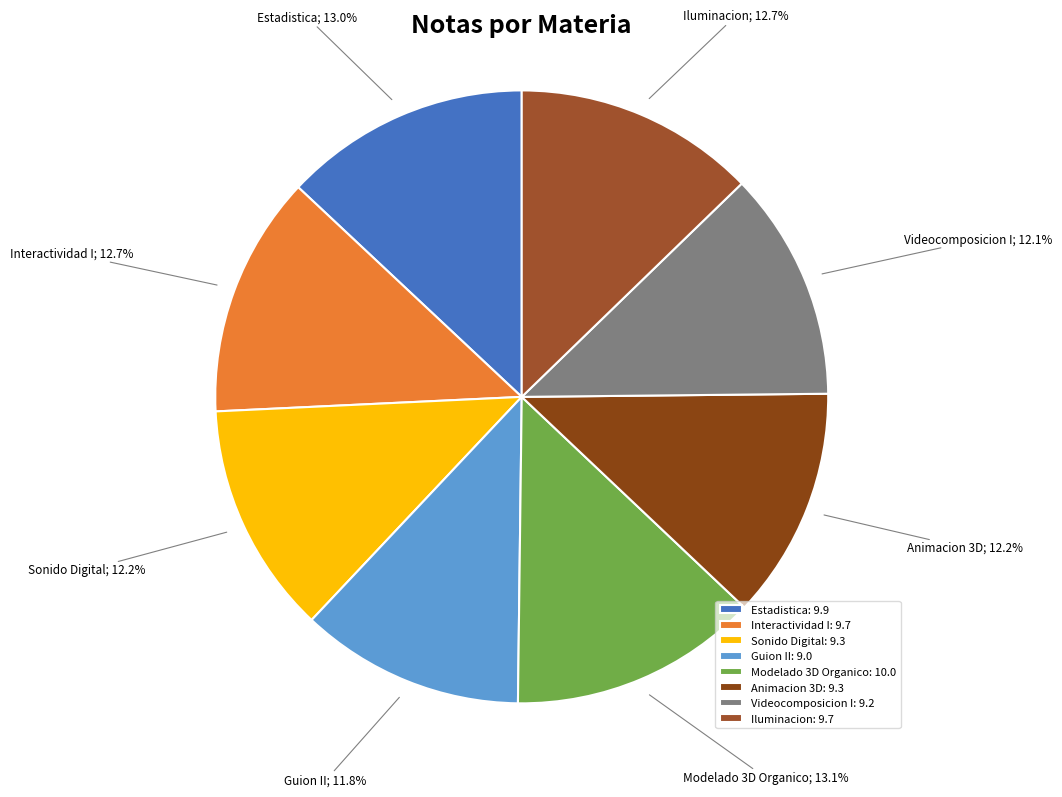

Approximately how many times larger is the value at Modelado 3D Organico compared to Sonido Digital?

1.1